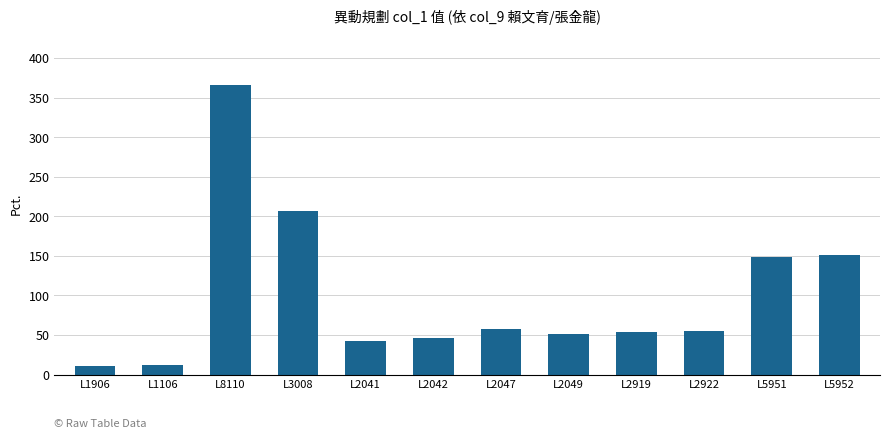

Are the bars grouped side by side (vs. stacked)?

No